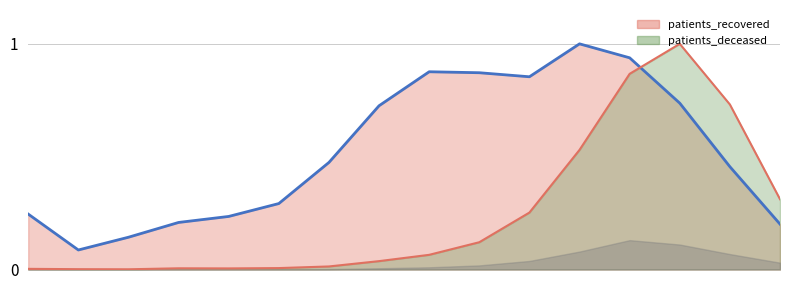

How many times do patients_recovered and patients_deceased cross each other?

1